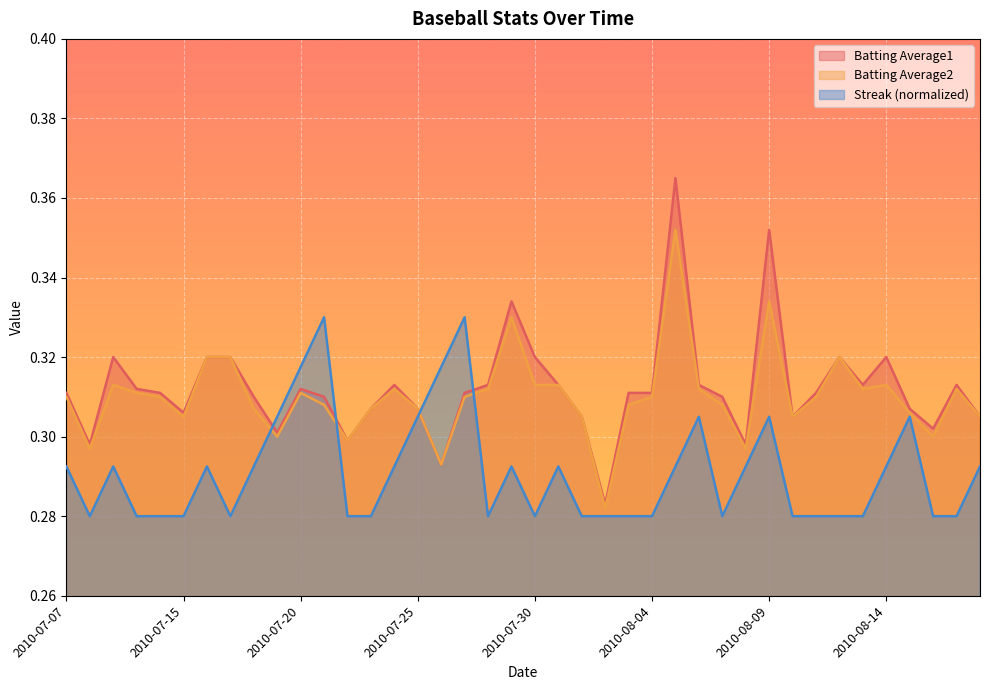

Reading right to left, what are all the values shown in this chart?

Batting Average1: 0.3	0.3	0.3	0.3	0.3	0.3	0.3	0.3	0.3	0.4	0.3	0.3	0.3	0.4	0.3	0.3	0.3	0.3	0.3	0.3	0.3	0.3	0.3	0.3	0.3	0.3	0.3	0.3	0.3	0.3	0.3	0.3	0.3	0.3	0.3	0.3	0.3	0.3	0.3	0.3
Batting Average2: 0.3	0.3	0.3	0.3	0.3	0.3	0.3	0.3	0.3	0.3	0.3	0.3	0.3	0.4	0.3	0.3	0.3	0.3	0.3	0.3	0.3	0.3	0.3	0.3	0.3	0.3	0.3	0.3	0.3	0.3	0.3	0.3	0.3	0.3	0.3	0.3	0.3	0.3	0.3	0.3
Streak: 0.3	0.3	0.3	0.3	0.3	0.3	0.3	0.3	0.3	0.3	0.3	0.3	0.3	0.3	0.3	0.3	0.3	0.3	0.3	0.3	0.3	0.3	0.3	0.3	0.3	0.3	0.3	0.3	0.3	0.3	0.3	0.3	0.3	0.3	0.3	0.3	0.3	0.3	0.3	0.3